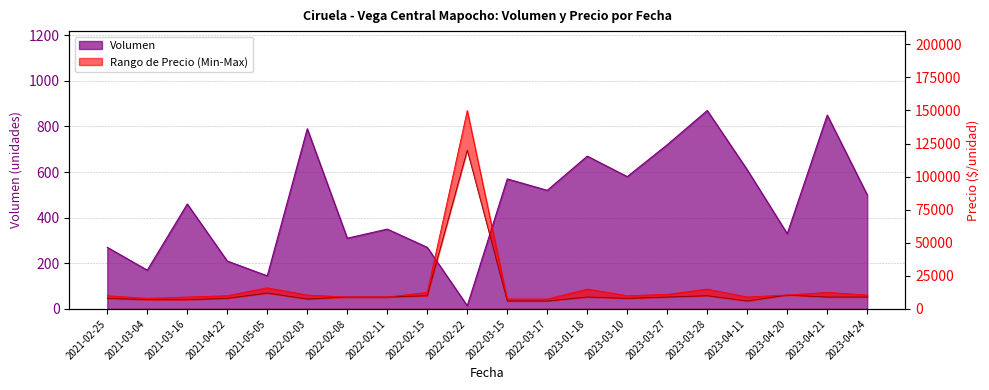

How many data points in Volumen are less than 500?

10